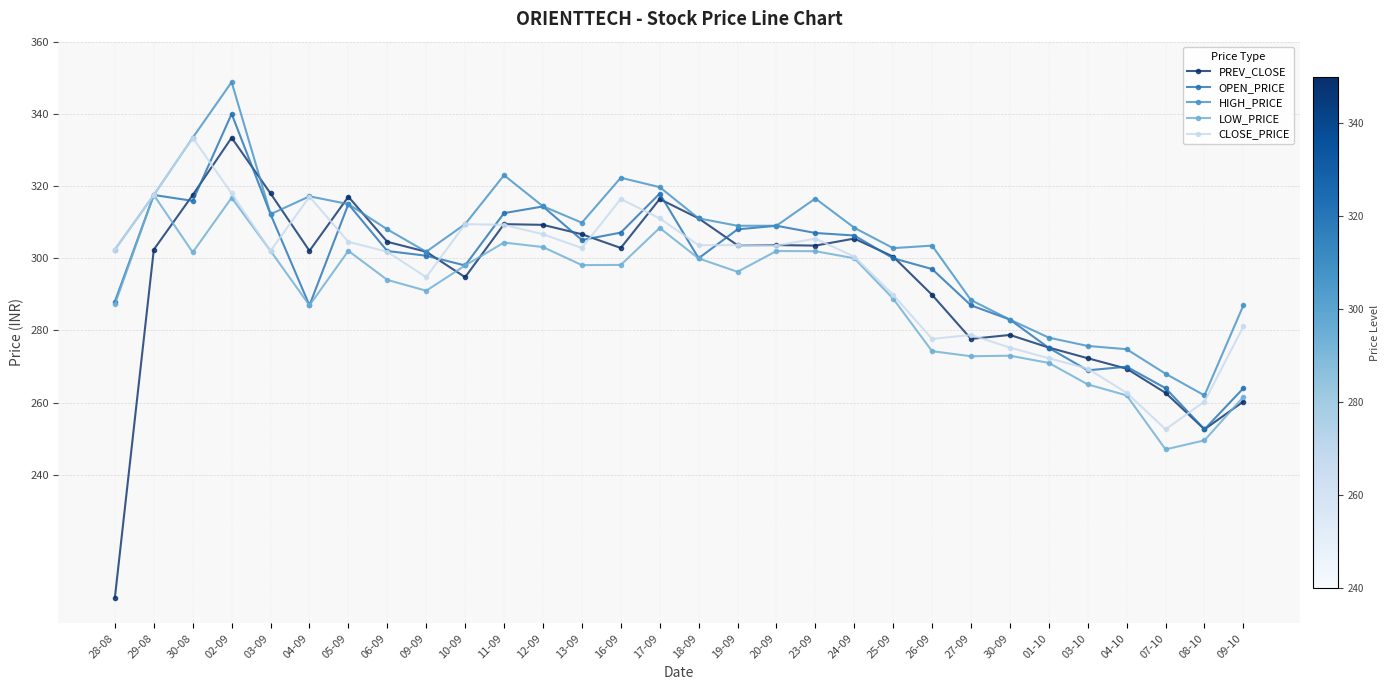

What is the spread (max minus min) of values at 04-10?

12.8